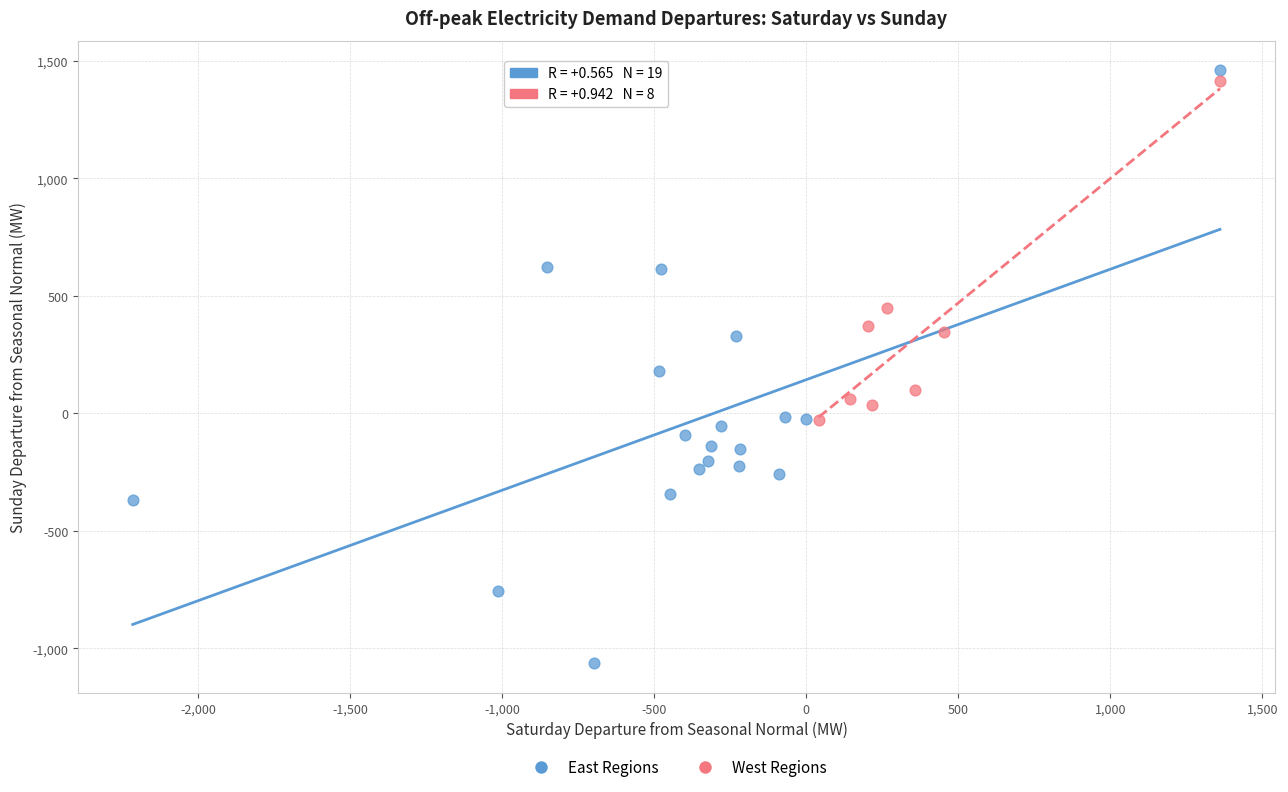

Which series reaches the minimum Y coordinate?

East Regions